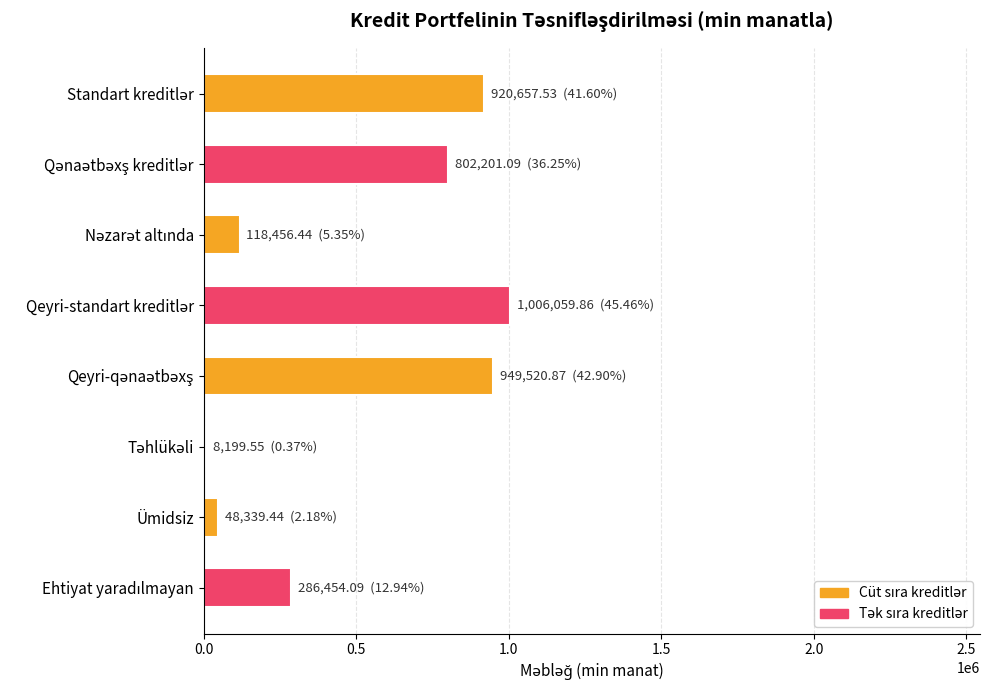

What is the label of the 2nd bar from the bottom?

Ümidsiz